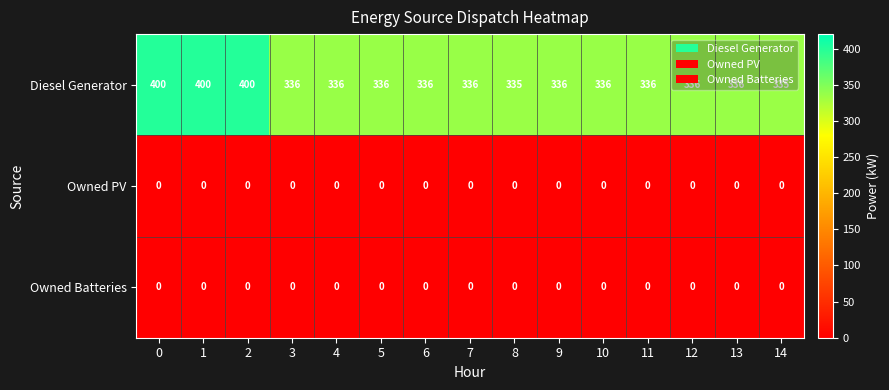

What is the difference between the maximum and minimum values in the Diesel Generator series?

65